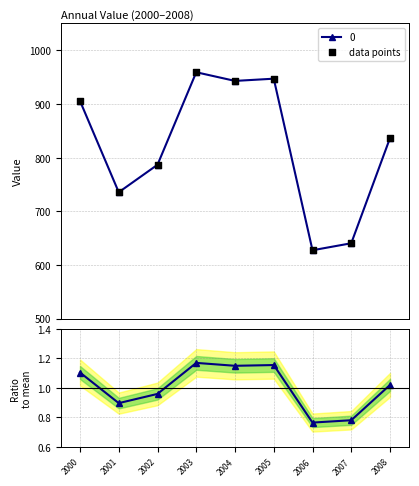

At how many categories does at least one series exceed 608?

9